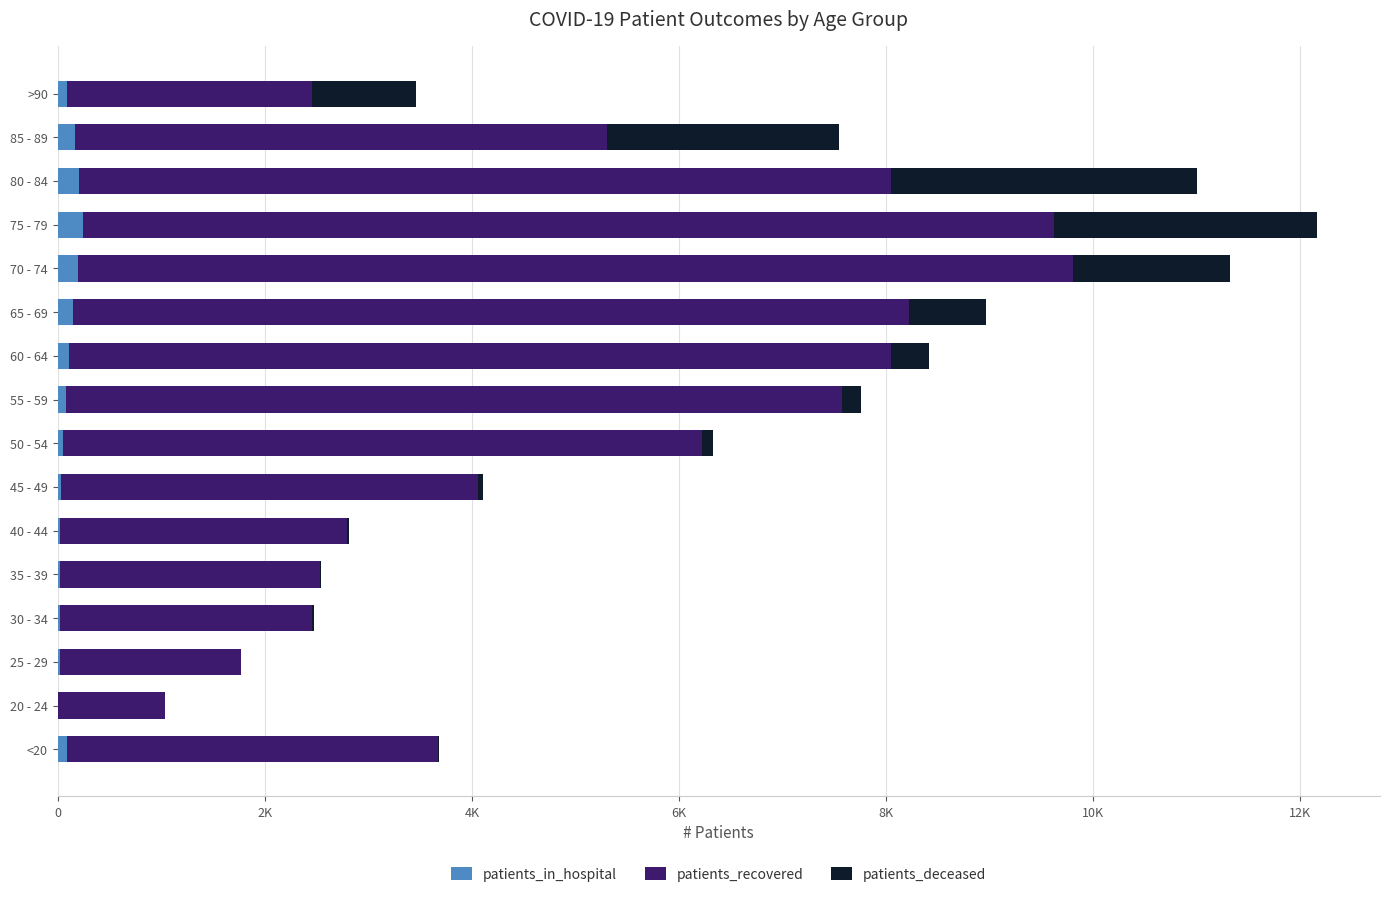

What are all the series names shown in the legend?

patients_in_hospital, patients_recovered, patients_deceased